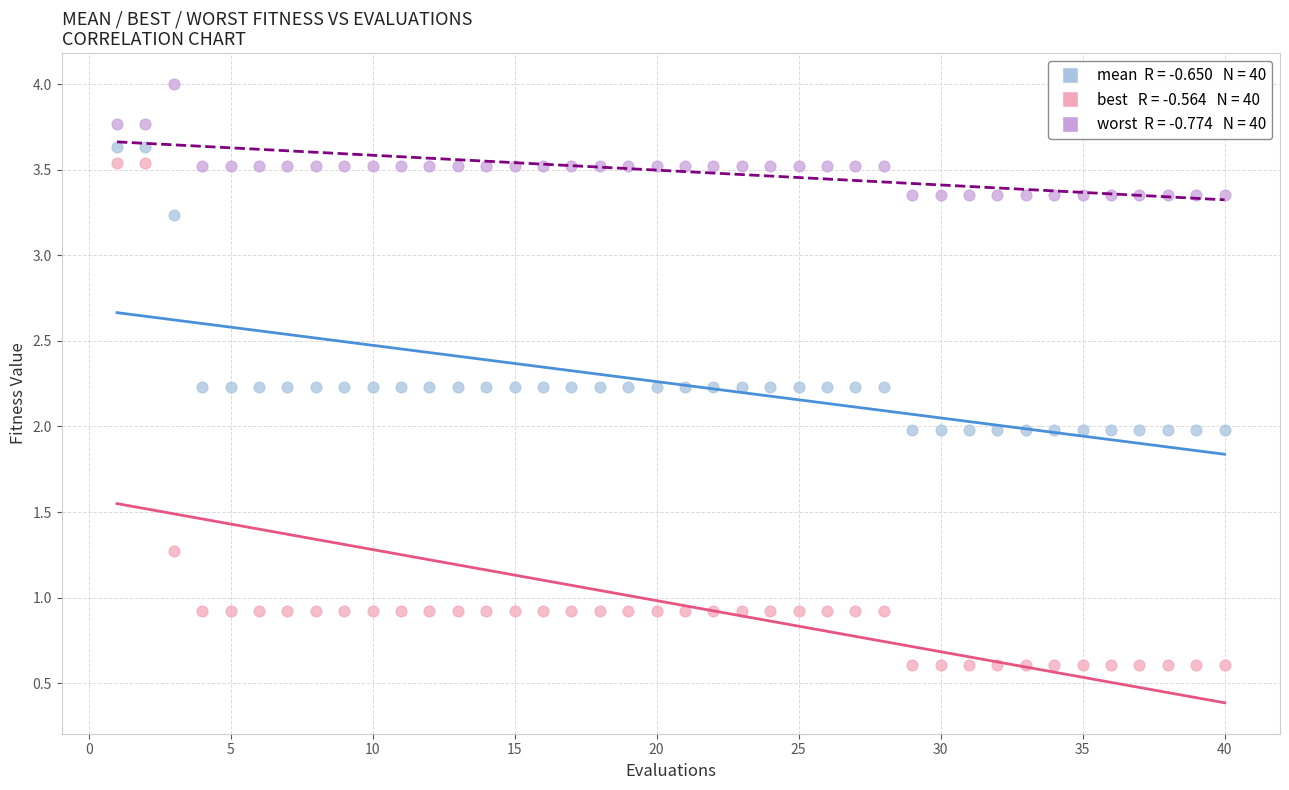

Across all data points, what is the range of X values (max minus min)?

39.0